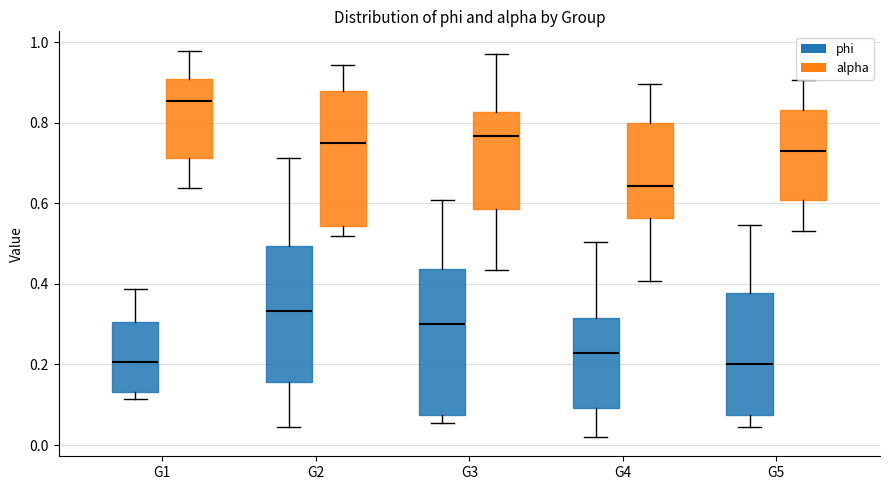

Reading left to right, transcribe this box plot: for each box, give where its median line is, the range the box spans, and where its two whiskers end, as read against the y-axis. The values are not printed on the chart, so give them approximately, as read against the axis.

G1 (phi): median 0.20, box 0.14 to 0.30, whiskers 0.12 to 0.38
G1 (alpha): median 0.86, box 0.72 to 0.90, whiskers 0.64 to 0.98
G2 (phi): median 0.34, box 0.16 to 0.50, whiskers 0.04 to 0.72
G2 (alpha): median 0.74, box 0.54 to 0.88, whiskers 0.52 to 0.94
G3 (phi): median 0.30, box 0.08 to 0.44, whiskers 0.06 to 0.60
G3 (alpha): median 0.76, box 0.58 to 0.82, whiskers 0.44 to 0.98
G4 (phi): median 0.22, box 0.10 to 0.32, whiskers 0.02 to 0.50
G4 (alpha): median 0.64, box 0.56 to 0.80, whiskers 0.40 to 0.90
G5 (phi): median 0.20, box 0.08 to 0.38, whiskers 0.04 to 0.54
G5 (alpha): median 0.72, box 0.60 to 0.84, whiskers 0.54 to 0.90